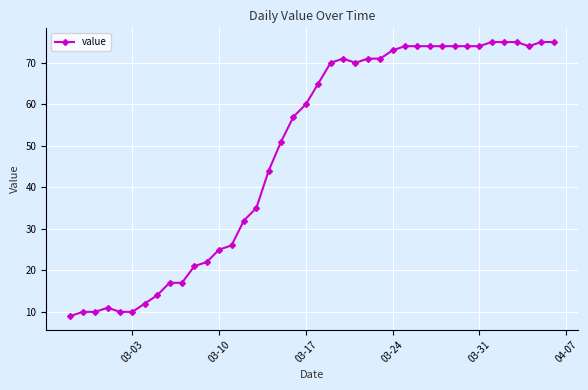

What is the smallest value displayed?

9